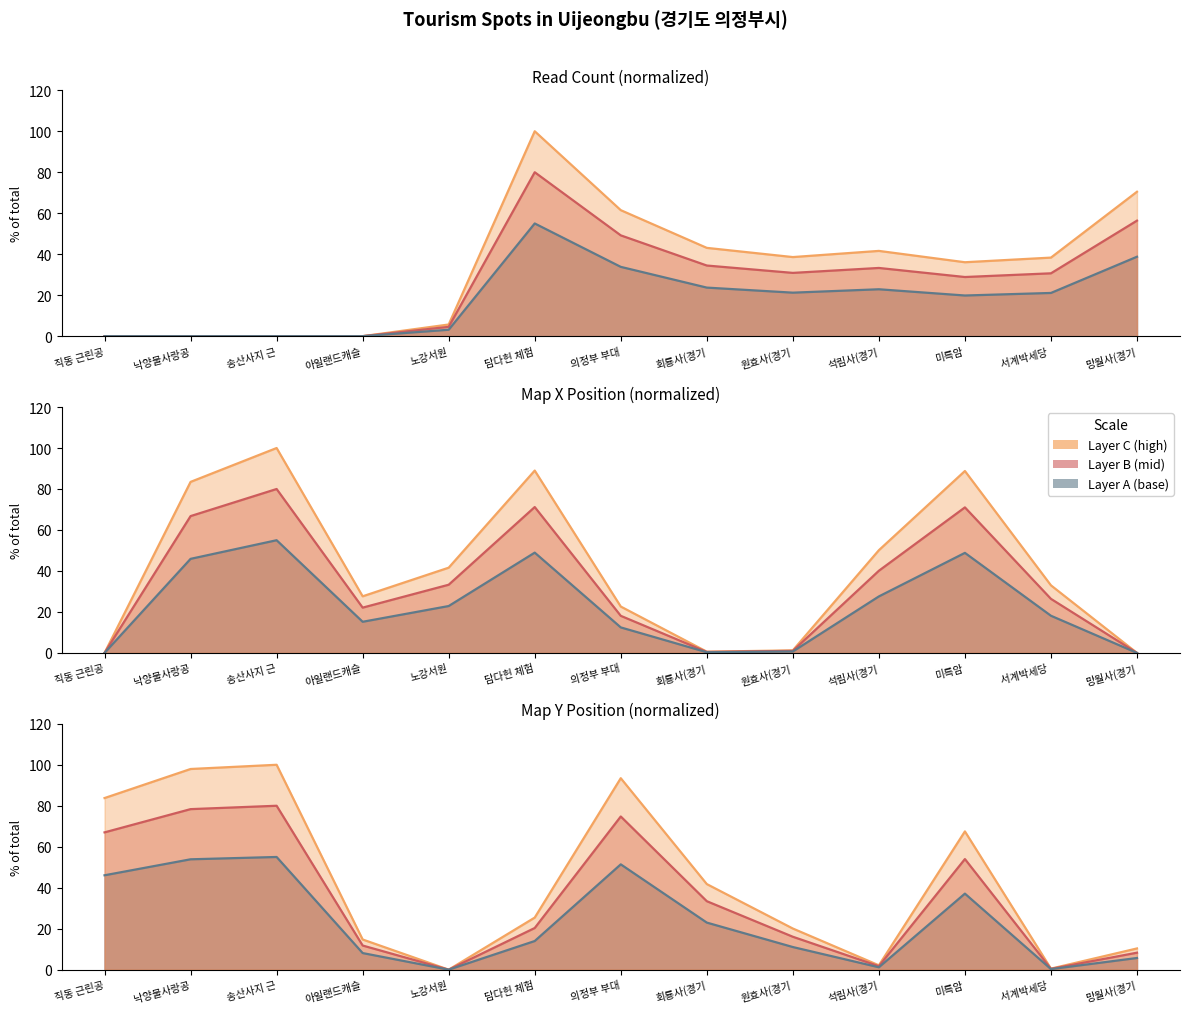

Reading left to right, transcribe all the data shown in this chart.

readcount: 0.0	0.0	0.0	0.0	5.7	100.0	61.5	43.1	38.6	41.6	36.1	38.3	70.5
mapx_scaled: 0.0	83.5	100.0	27.6	41.6	89.0	22.6	0.6	1.2	50.1	88.8	33.0	0.0
mapy_scaled: 83.8	97.9	100.0	14.7	0.0	25.4	93.5	41.8	20.1	2.1	67.5	0.5	10.4